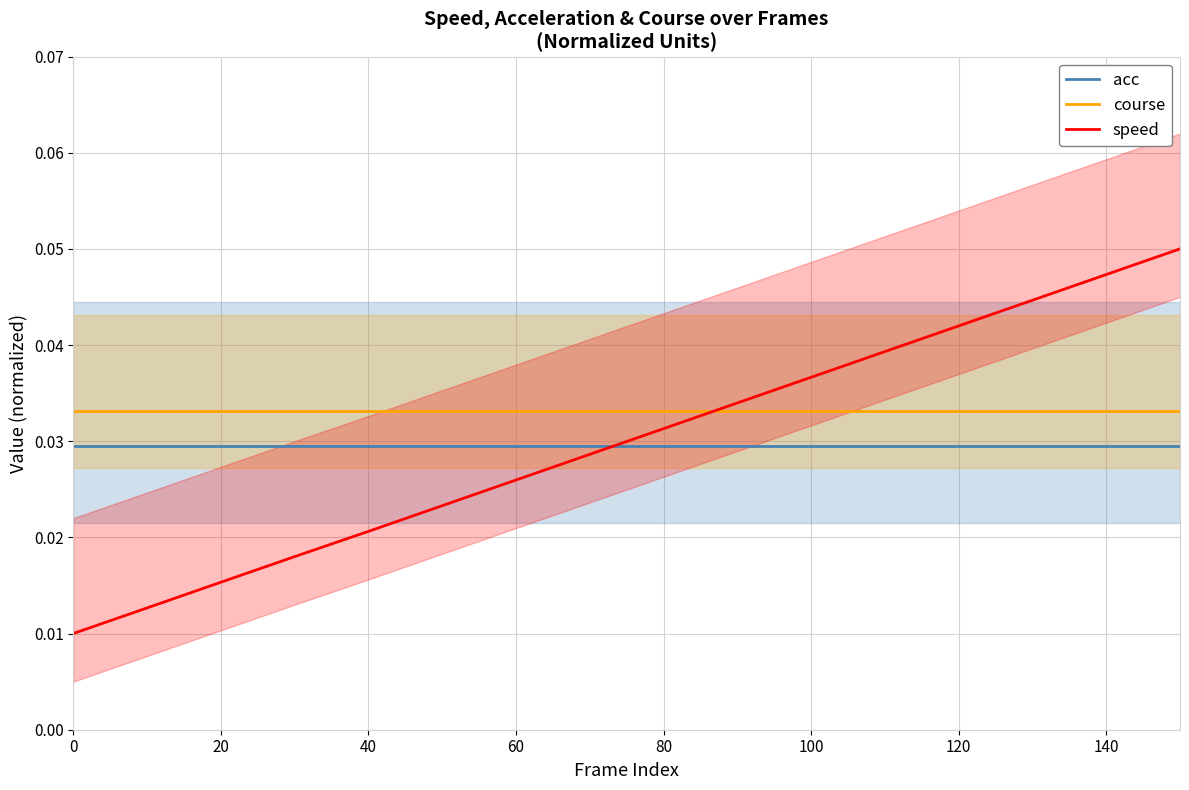

True or false: acc and course intersect in this chart.

False